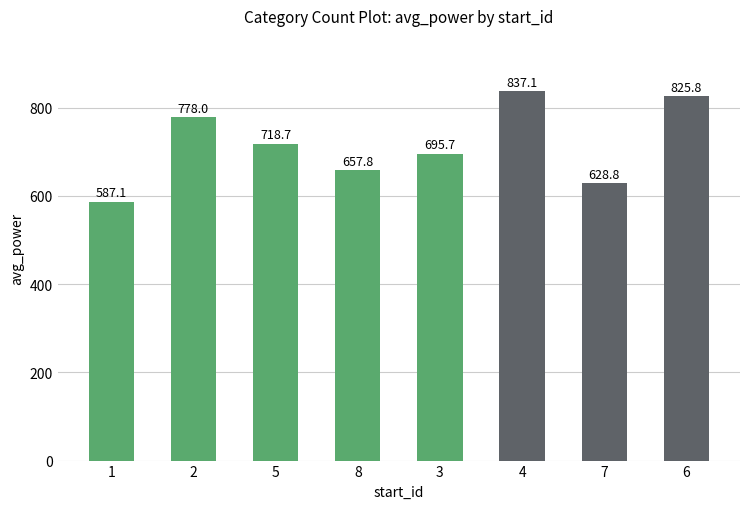

Which label corresponds to the largest value in the chart?

4